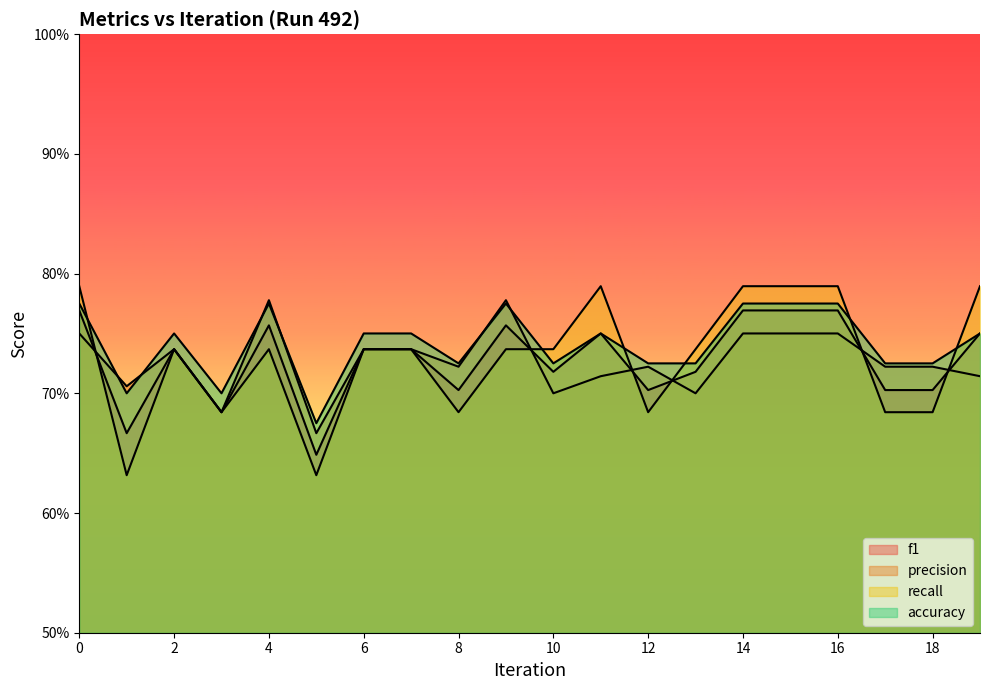

Rank the categories by precision value from highest to lowest.

4, 9, 0, 14, 15, 16, 2, 6, 7, 8, 12, 17, 18, 11, 19, 1, 10, 13, 3, 5